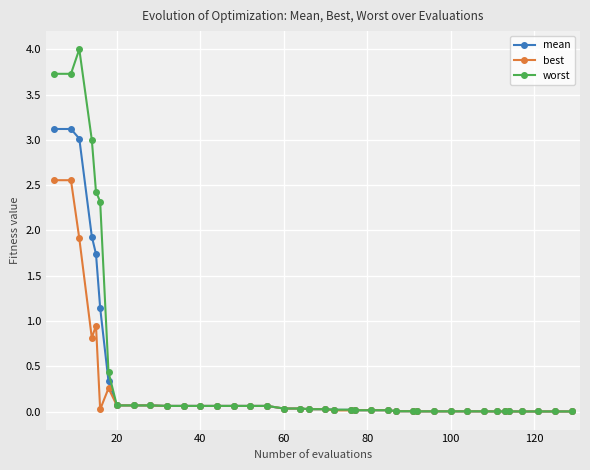

True or false: best has more than 0 interior local peaks.

True